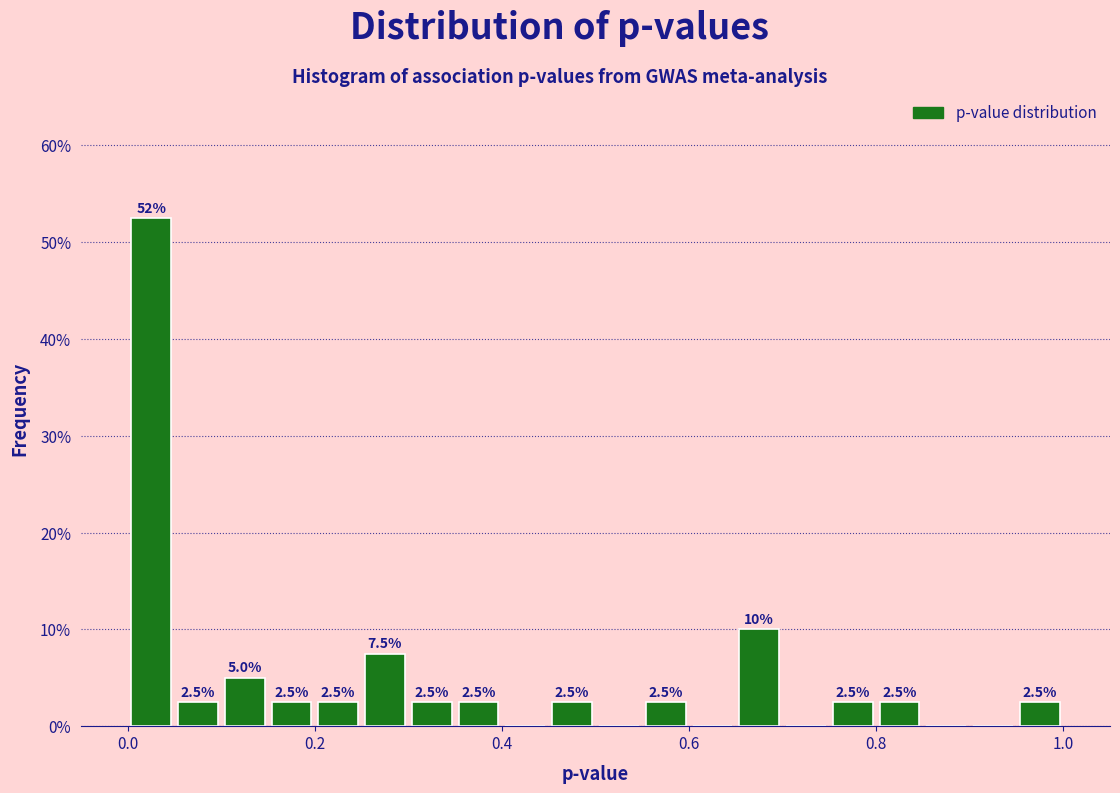

Around what value on the x-axis is the tallest bar? Give the approximate position of its centre, as read against the axis.

0.02